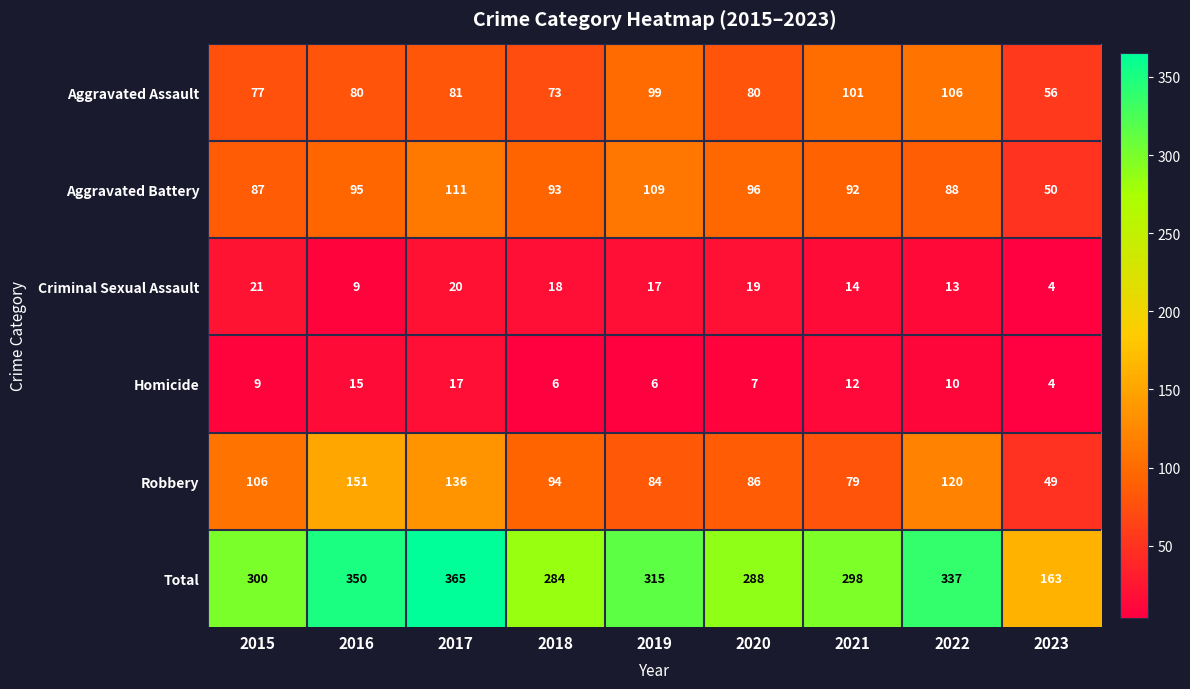

The value of Homicide at 2019 is 2. True or false?

False